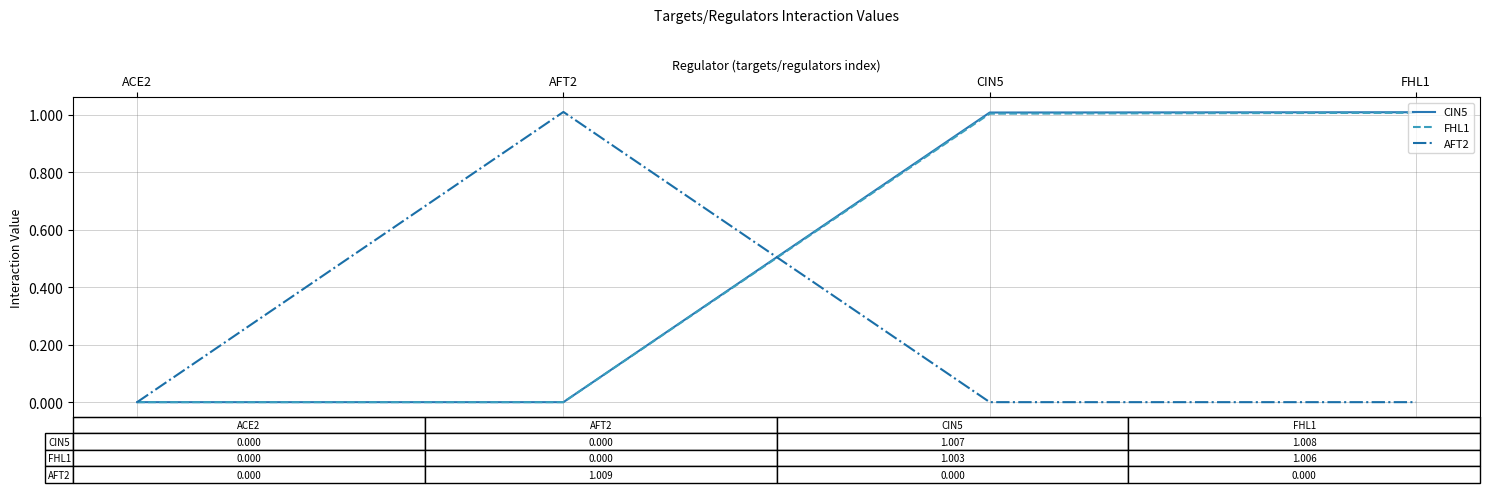

What is the spread (max minus min) of values at CIN5?

1.0